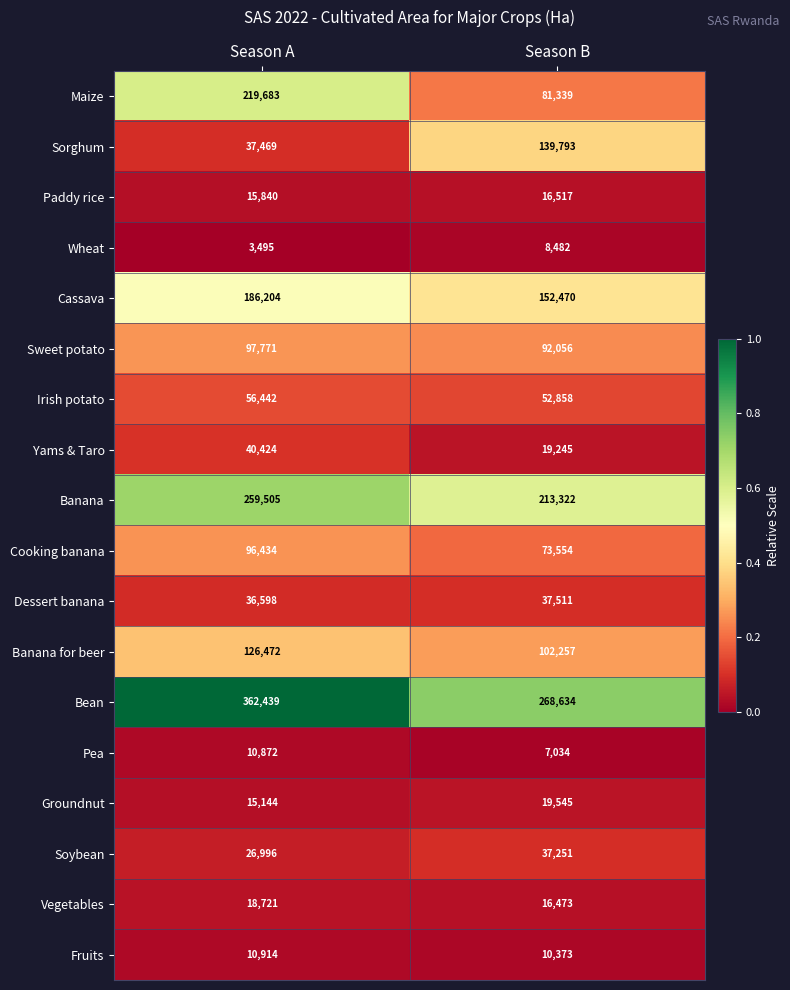

The Pea series shows 11328 at Season B. True or false?

False